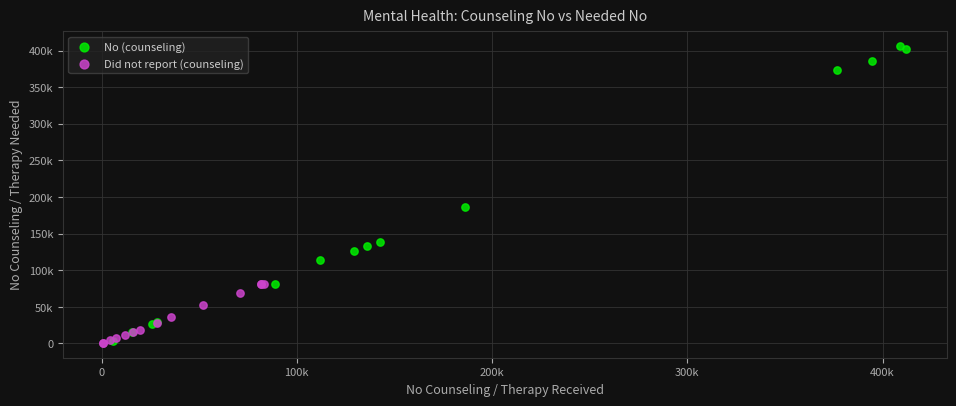

Which series has the largest Y range (max minus min)?

No (counseling)